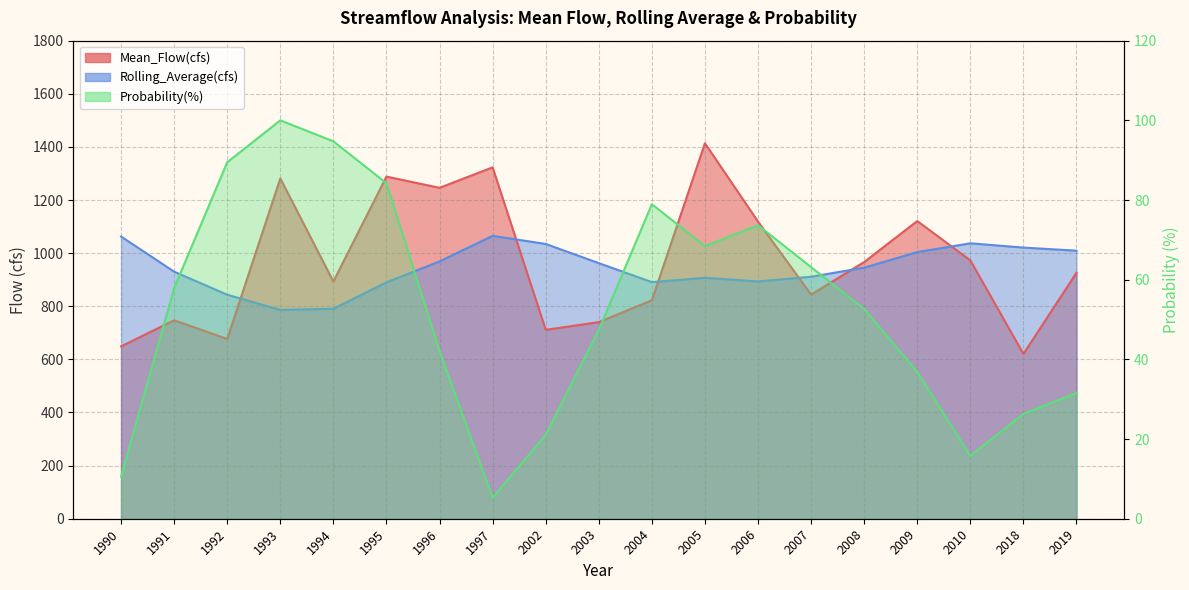

What is the value of the Rolling_Average(cfs) point at the 15th from the left?

945.3